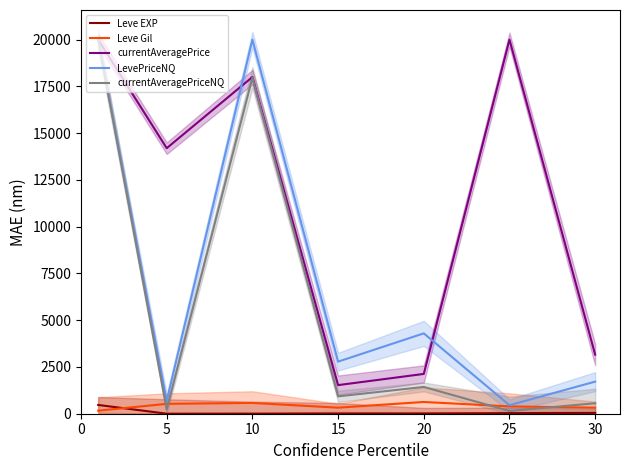

What is the difference between the currentAveragePrice values at 0 and 20?

17872.7